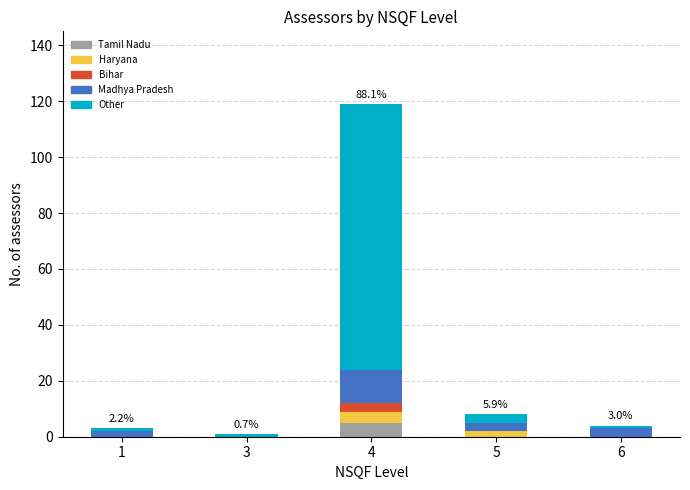

Which category has the highest value in the Tamil Nadu series?

4